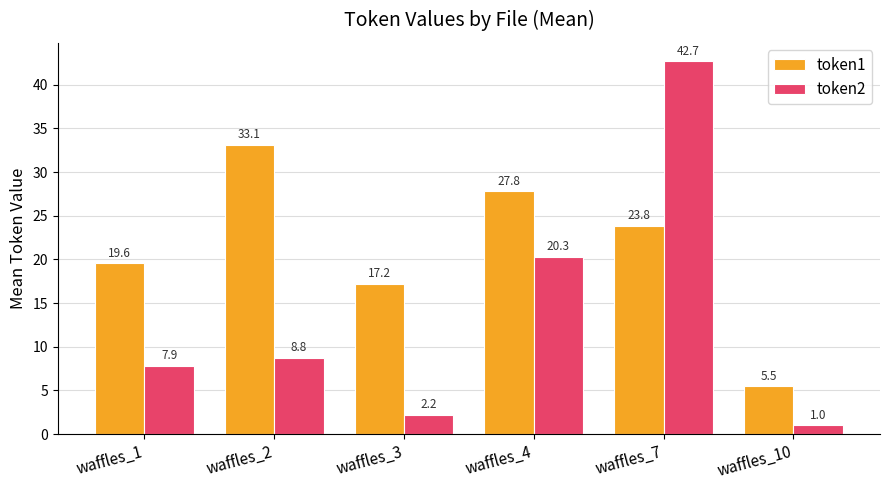

Between waffles_1 and waffles_4, which series saw the biggest shift?

token2